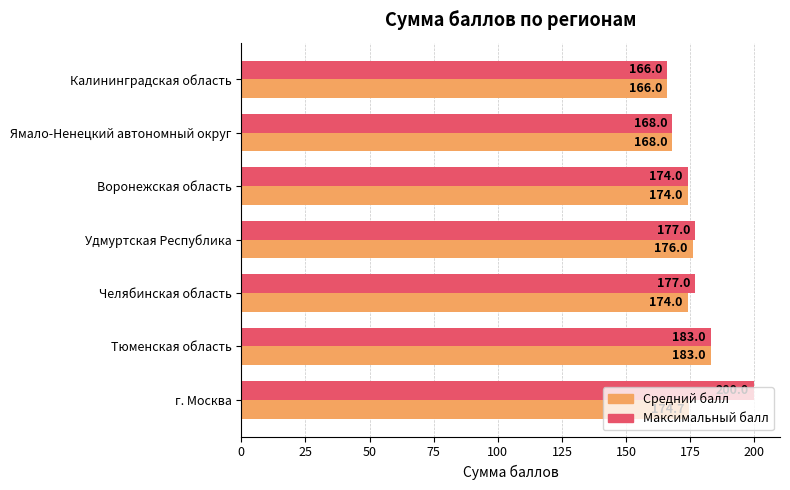

Which category has the lowest value in the Средний балл series?

Калининградская область